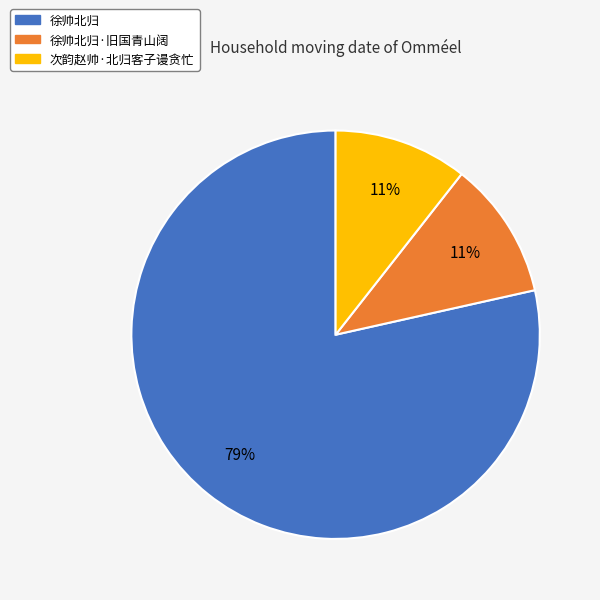

Is there any slice that represents more than half of the pie?

Yes